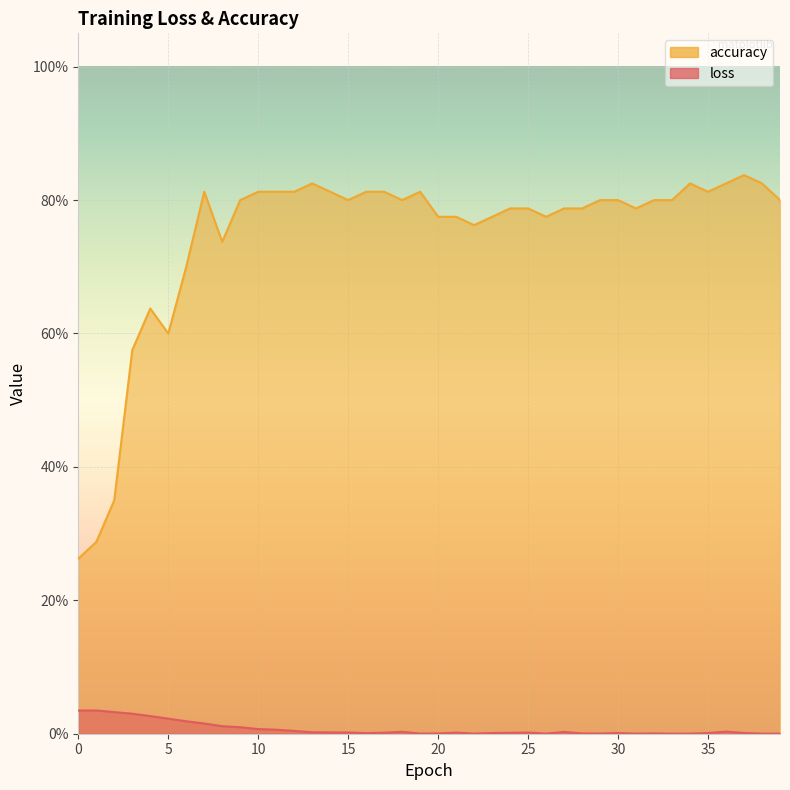

Reading right to left, list all the values displayed in this chart.

loss: 39=0.0	38=0.0	37=0.0	36=0.0	35=0.0	34=0.0	33=0.0	32=0.0	31=0.0	30=0.0	29=0.0	28=0.0	27=0.0	26=0.0	25=0.0	24=0.0	23=0.0	22=0.0	21=0.0	20=0.0	19=0.0	18=0.0	17=0.0	16=0.0	15=0.0	14=0.0	13=0.0	12=0.0	11=0.0	10=0.0	9=0.0	8=0.0	7=0.0	6=0.0	5=0.0	4=0.0	3=0.0	2=0.0	1=0.0	0=0.0
accuracy: 39=0.8	38=0.8	37=0.8	36=0.8	35=0.8	34=0.8	33=0.8	32=0.8	31=0.8	30=0.8	29=0.8	28=0.8	27=0.8	26=0.8	25=0.8	24=0.8	23=0.8	22=0.8	21=0.8	20=0.8	19=0.8	18=0.8	17=0.8	16=0.8	15=0.8	14=0.8	13=0.8	12=0.8	11=0.8	10=0.8	9=0.8	8=0.7	7=0.8	6=0.7	5=0.6	4=0.6	3=0.6	2=0.3	1=0.3	0=0.3